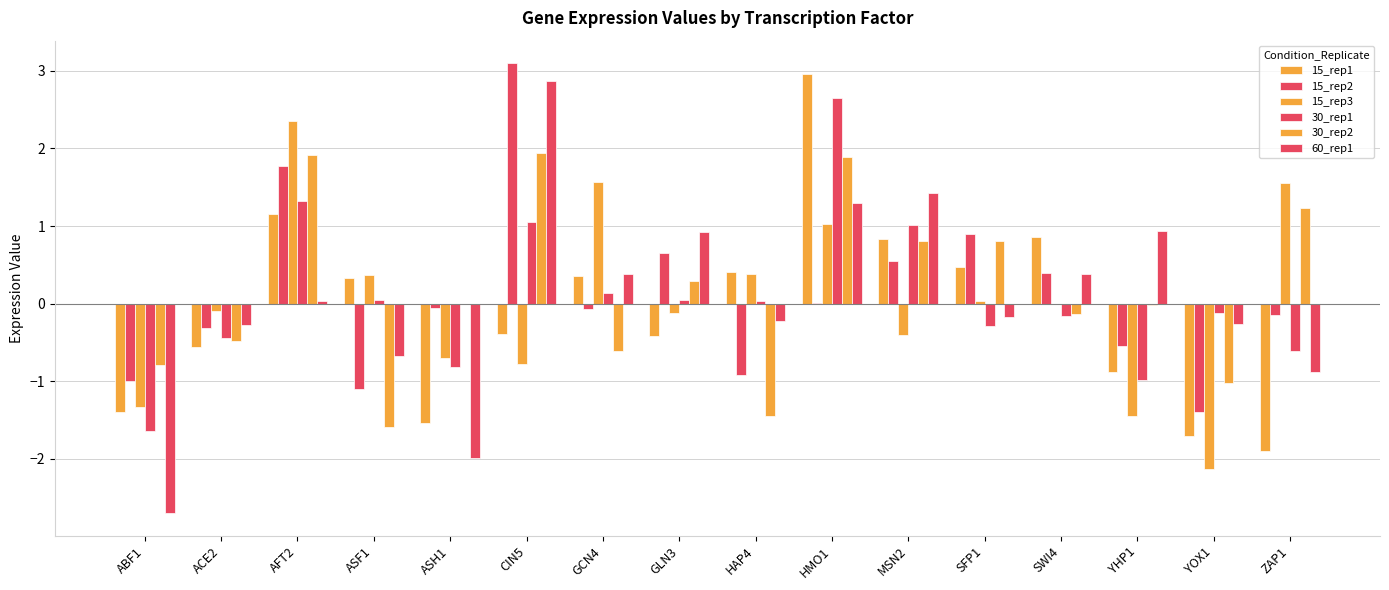

Rank the series by their maximum value, from highest to lowest.

15_rep2, 15_rep1, 60_rep1, 30_rep1, 15_rep3, 30_rep2